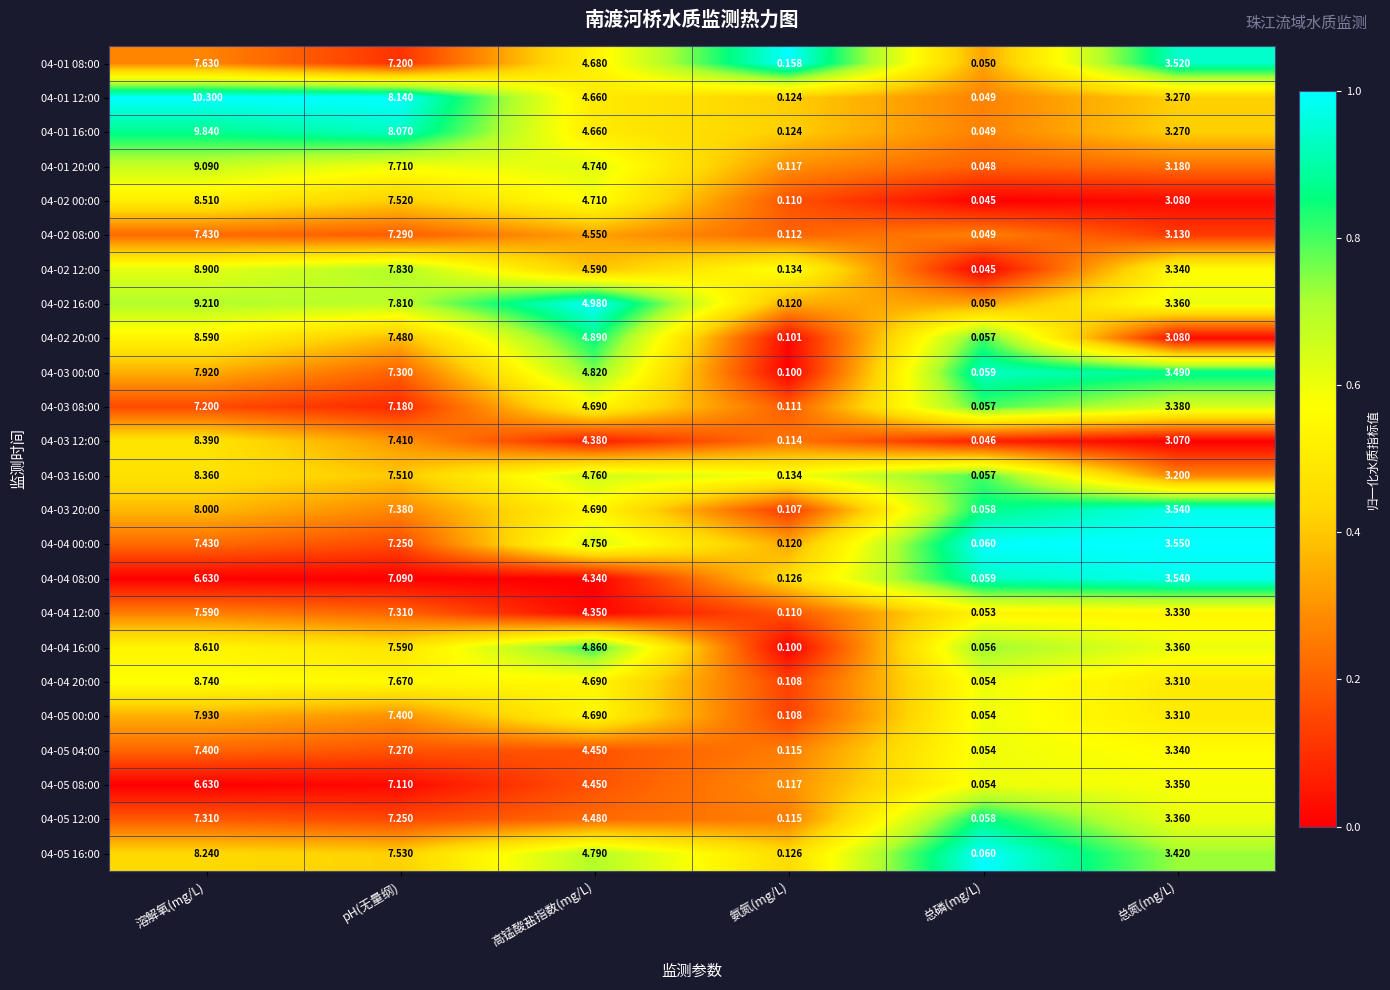

Rank the categories by 04-03 20:00 value from lowest to highest.

总磷(mg/L), 氨氮(mg/L), 总氮(mg/L), 高锰酸盐指数(mg/L), pH(无量纲), 溶解氧(mg/L)